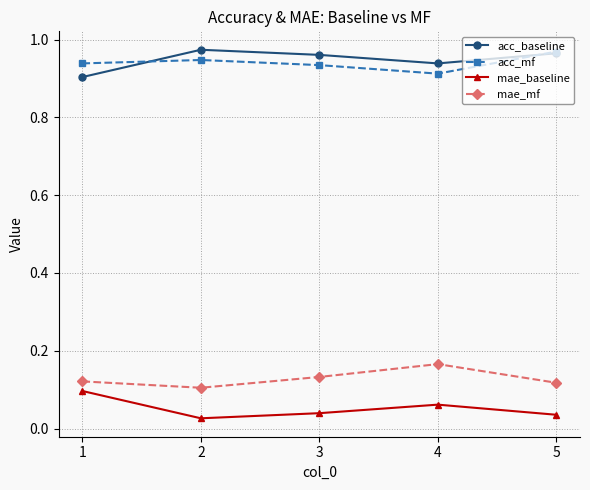

The value of acc_baseline at 3 is 1.4. True or false?

False